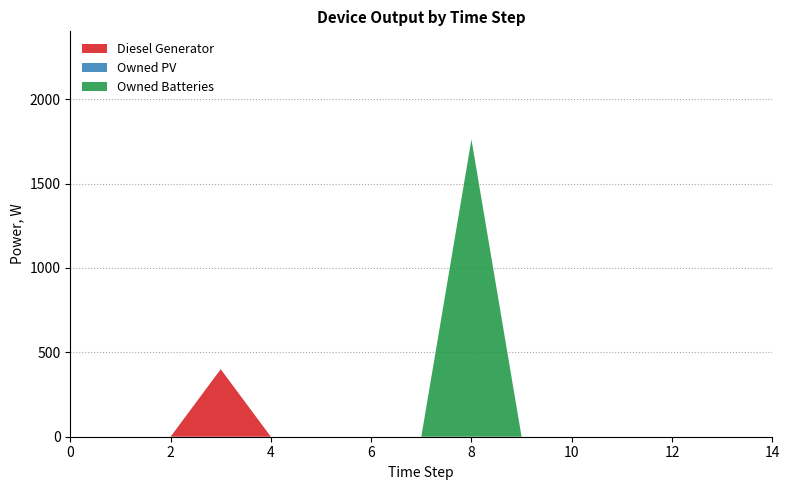

Reading left to right, transcribe all the data shown in this chart.

Diesel Generator: 0	0	0	400	0	0	0	0	0	0	0	0	0	0	0
Owned PV: 0	0	0	0	0	0	0	0	0	0	0	0	0	0	0
Owned Batteries: 0	0	0	0	0	0	0	0	1762	0	0	0	0	0	0